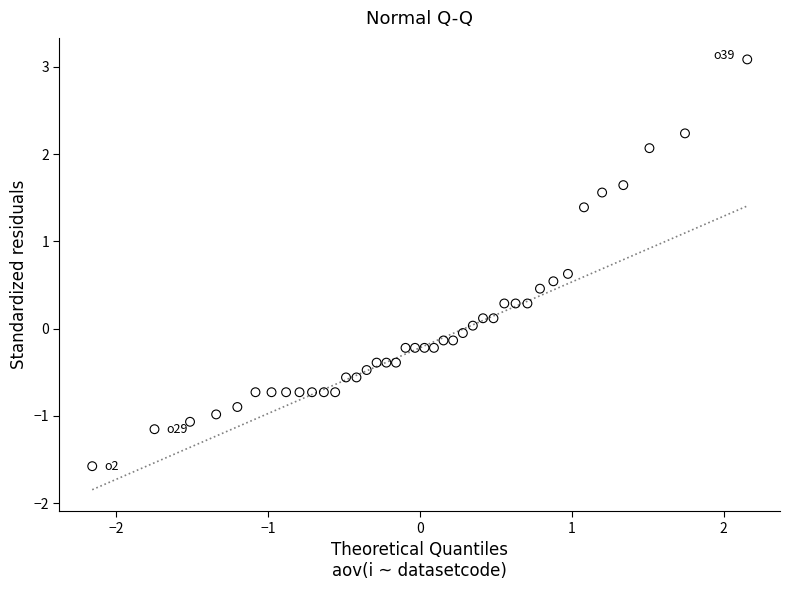

What is the range of Y values (max minus min)?

4.7